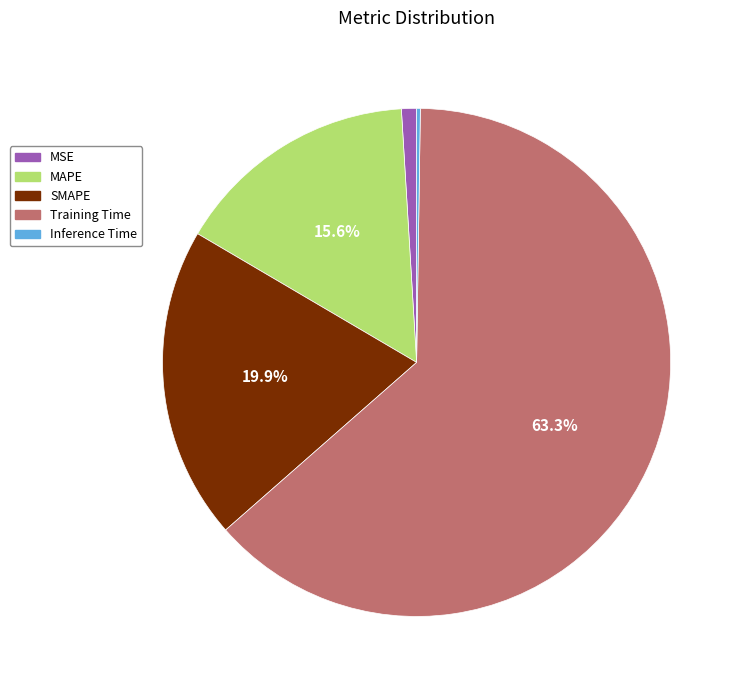

Between Training Time and MAPE, which is larger?

Training Time